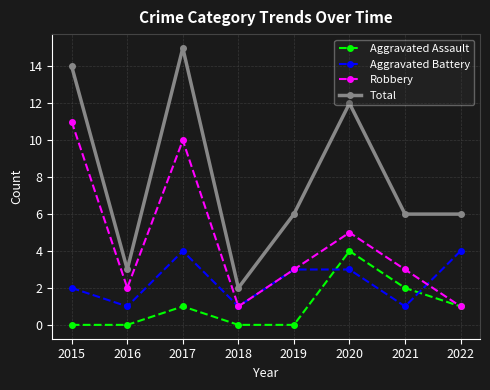

True or false: Total and Robbery cross at least once.

False